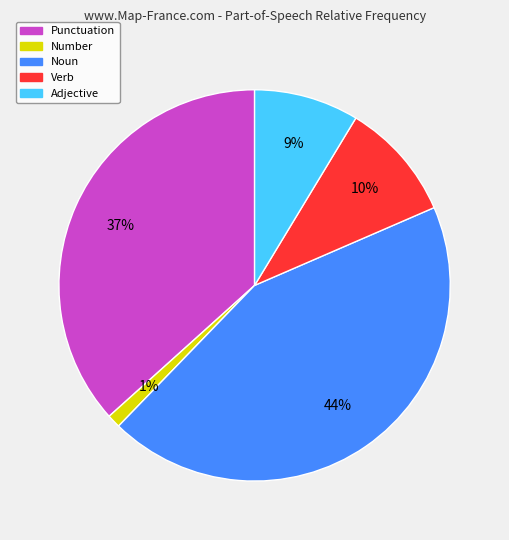

Does Verb represent more than half of the total?

No